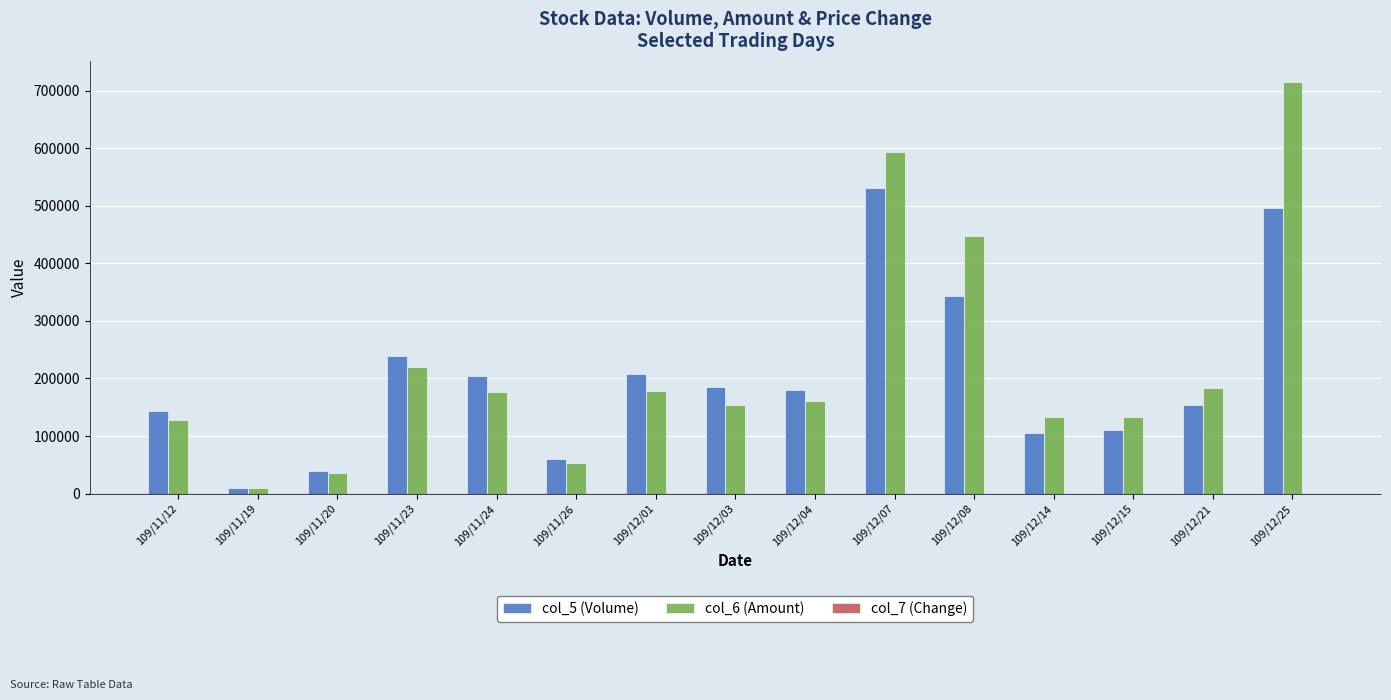

At which category is the sum across all series the highest?

109/12/25